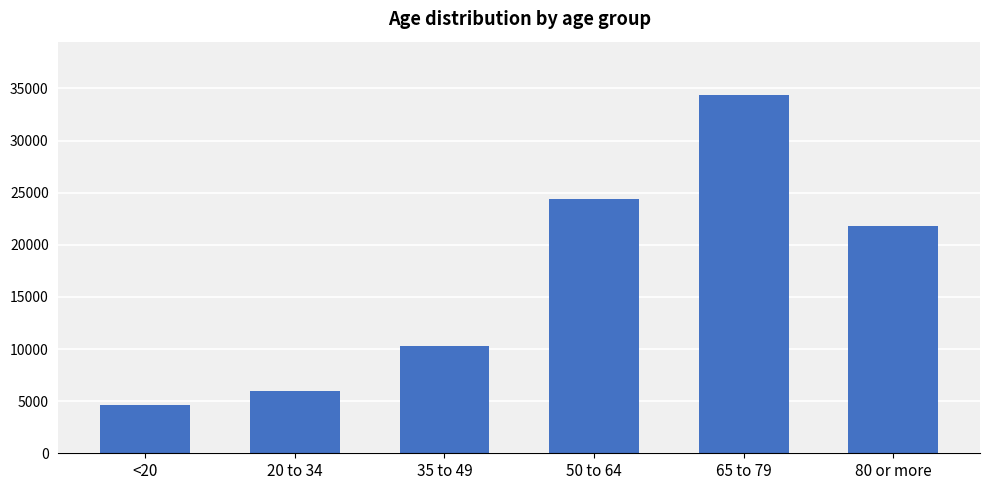

True or false: the data shows 24439 at 50 to 64.

True